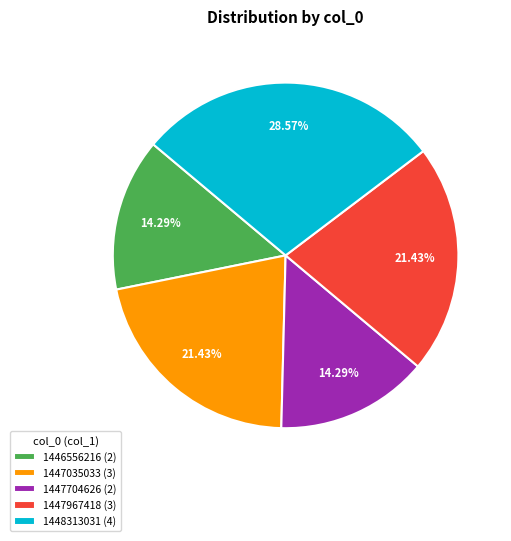

Which has a higher value, 1447704626 (2) or 1447967418 (3)?

1447967418 (3)